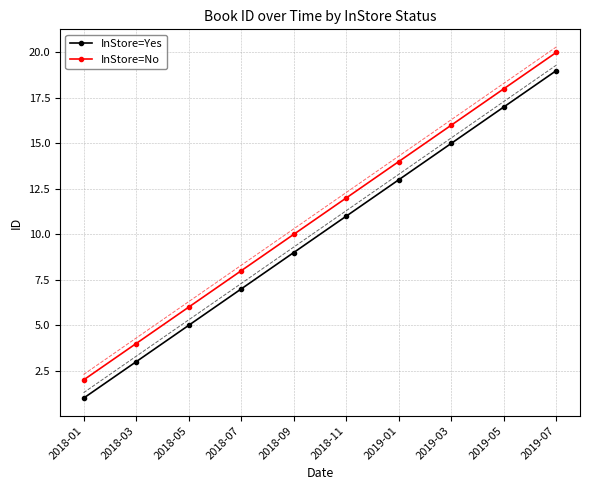

How many values in the InStore=No series are below 12?

5